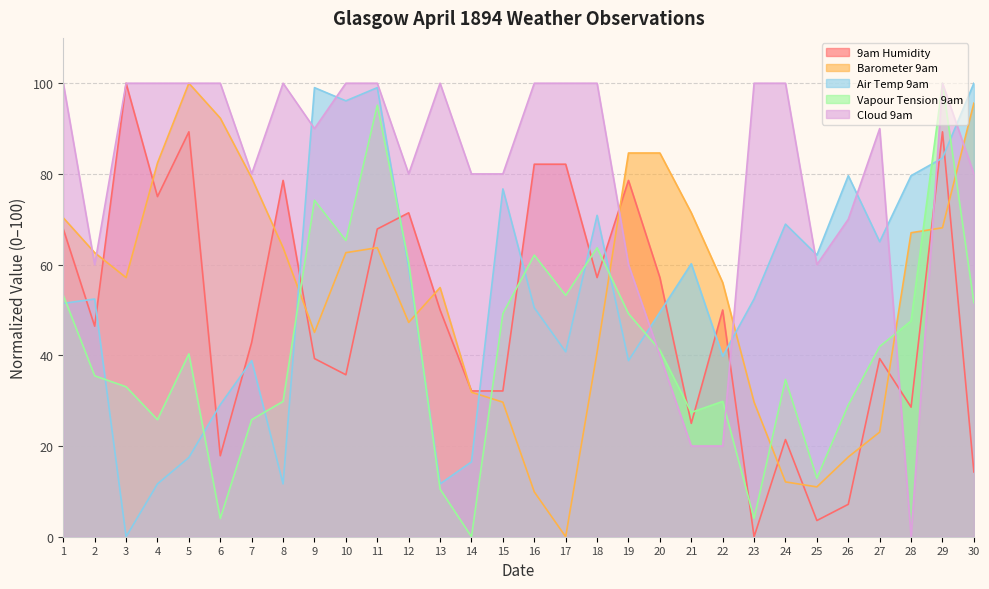

In Barometer 9am, how many points are higher than both neighbors (excluding endpoints)?

3